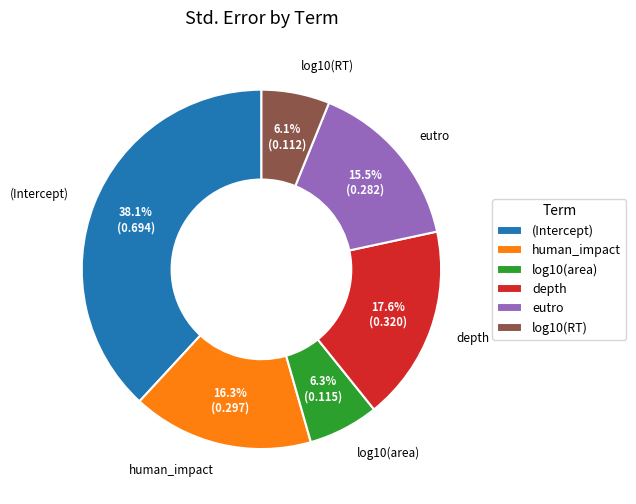

Is there any slice that represents more than half of the pie?

No